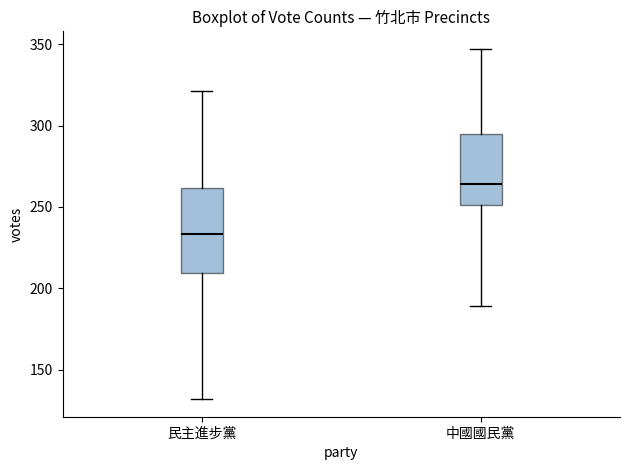

Which box has the lowest median line?

民主進步黨